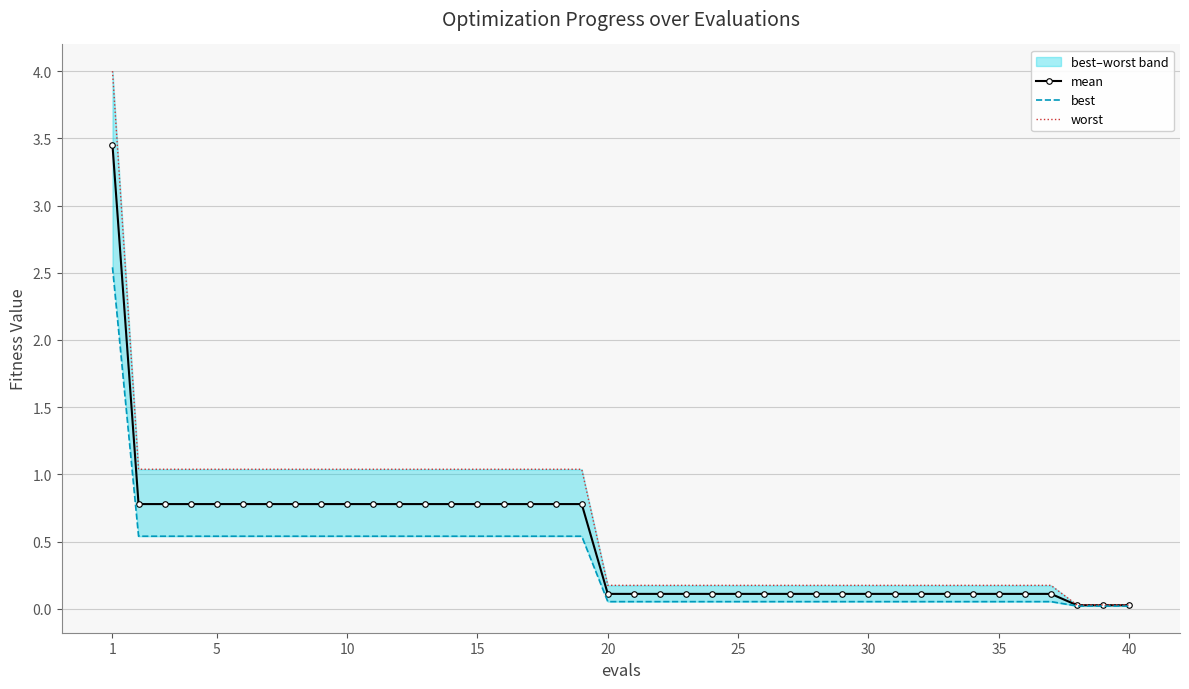

Reading left to right, list all the values displayed in this chart.

mean: 3.4	0.8	0.8	0.8	0.8	0.8	0.8	0.8	0.8	0.8	0.8	0.8	0.8	0.8	0.8	0.8	0.8	0.8	0.8	0.1	0.1	0.1	0.1	0.1	0.1	0.1	0.1	0.1	0.1	0.1	0.1	0.1	0.1	0.1	0.1	0.1	0.1	0.0	0.0	0.0
best: 2.5	0.5	0.5	0.5	0.5	0.5	0.5	0.5	0.5	0.5	0.5	0.5	0.5	0.5	0.5	0.5	0.5	0.5	0.5	0.1	0.1	0.1	0.1	0.1	0.1	0.1	0.1	0.1	0.1	0.1	0.1	0.1	0.1	0.1	0.1	0.1	0.1	0.0	0.0	0.0
worst: 4.0	1.0	1.0	1.0	1.0	1.0	1.0	1.0	1.0	1.0	1.0	1.0	1.0	1.0	1.0	1.0	1.0	1.0	1.0	0.2	0.2	0.2	0.2	0.2	0.2	0.2	0.2	0.2	0.2	0.2	0.2	0.2	0.2	0.2	0.2	0.2	0.2	0.0	0.0	0.0